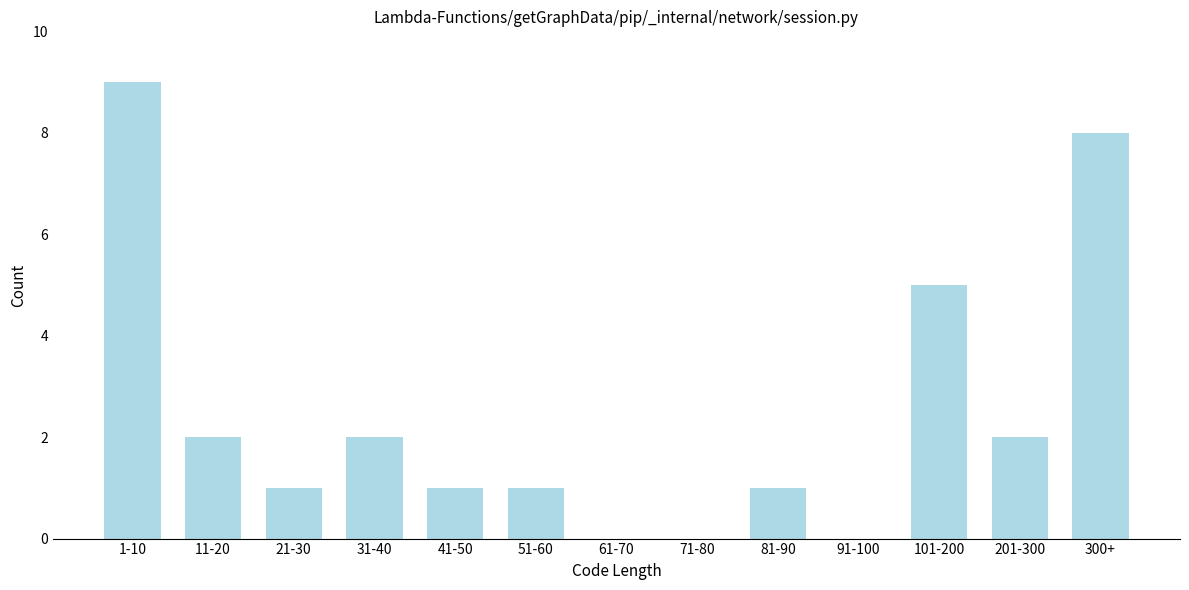

Reading left to right, list all the values displayed in this chart.

1-10=9	11-20=2	21-30=1	31-40=2	41-50=1	51-60=1	61-70=0	71-80=0	81-90=1	91-100=0	101-200=5	201-300=2	300+=8